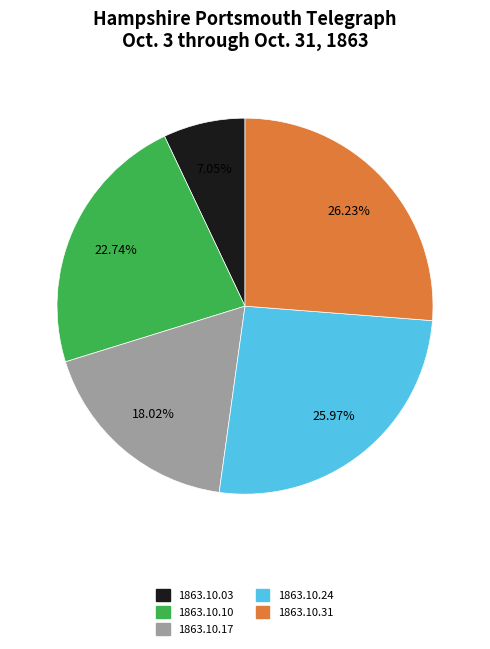

To the nearest percent, what is the average slice percentage?

20%